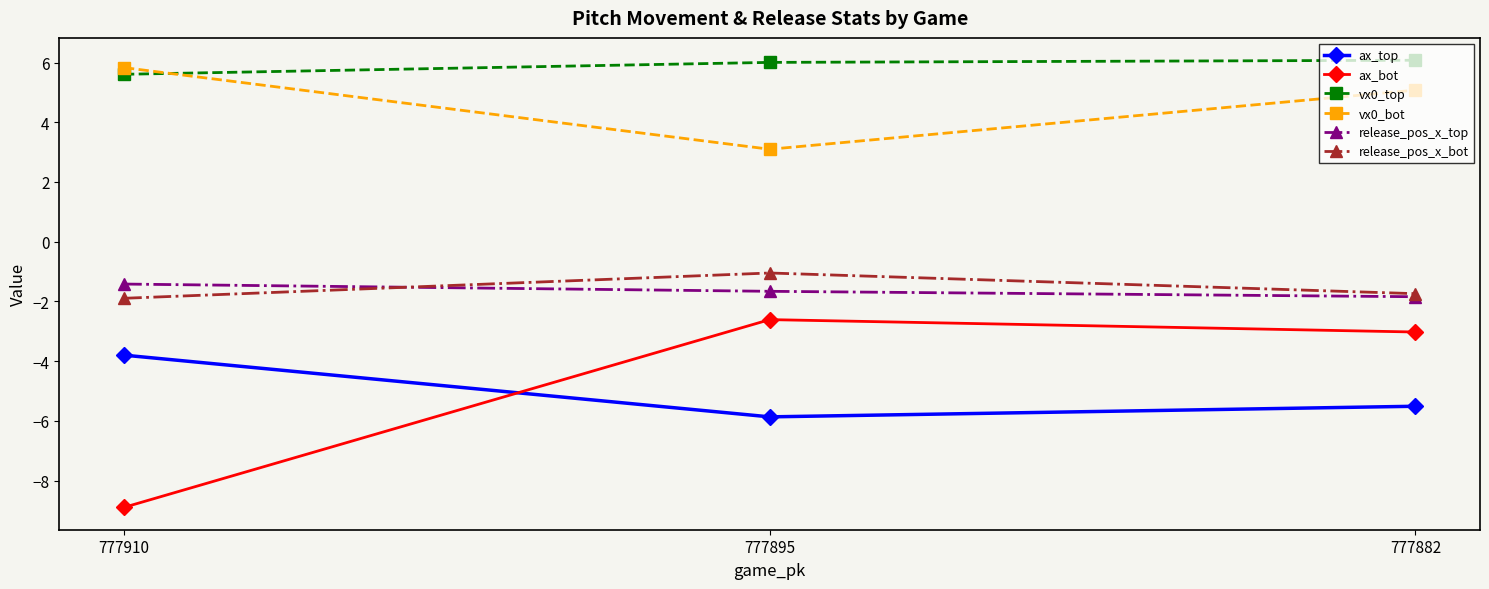

What is the difference between the maximum and minimum values in the ax_bot series?

6.3